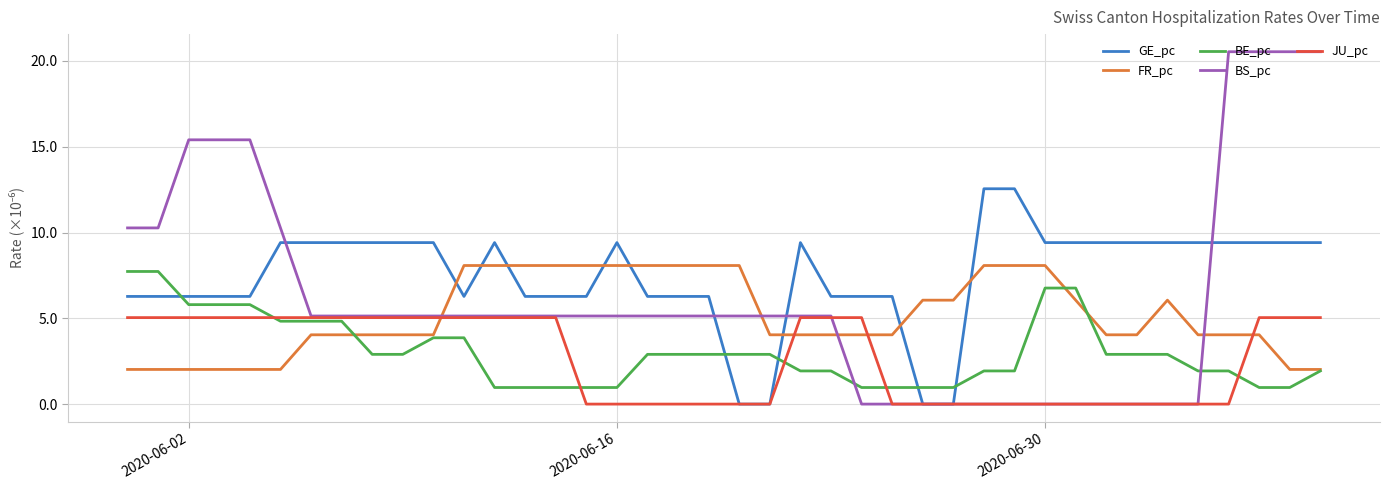

Which series has the largest total across all categories?

GE_pc